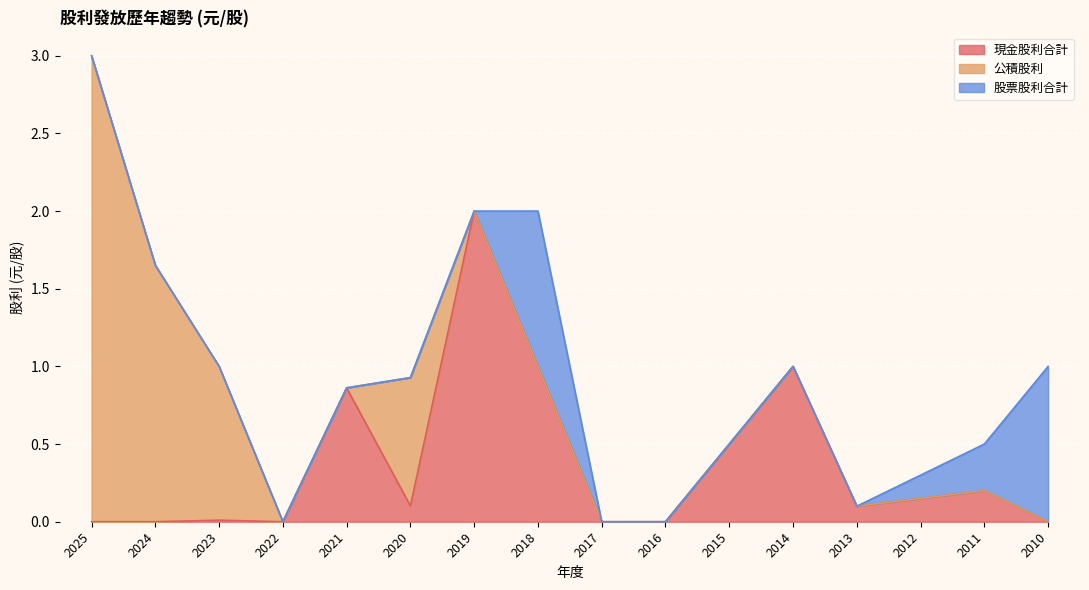

List the labels in order of 公積股利 value, smallest first.

2022, 2021, 2019, 2018, 2017, 2016, 2015, 2014, 2013, 2012, 2011, 2010, 2020, 2023, 2024, 2025